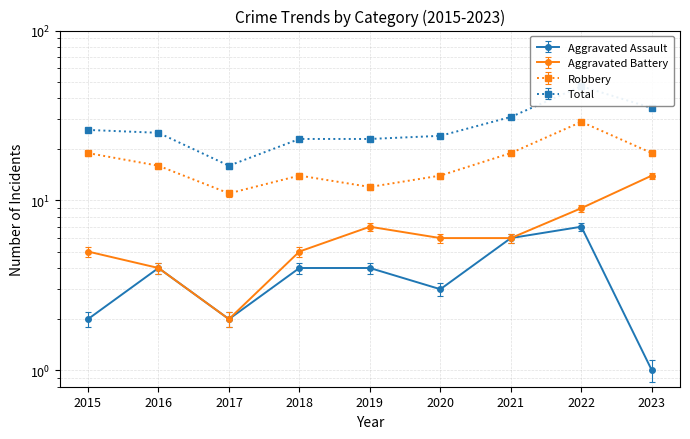

At which label is Total closest to 31?

2021